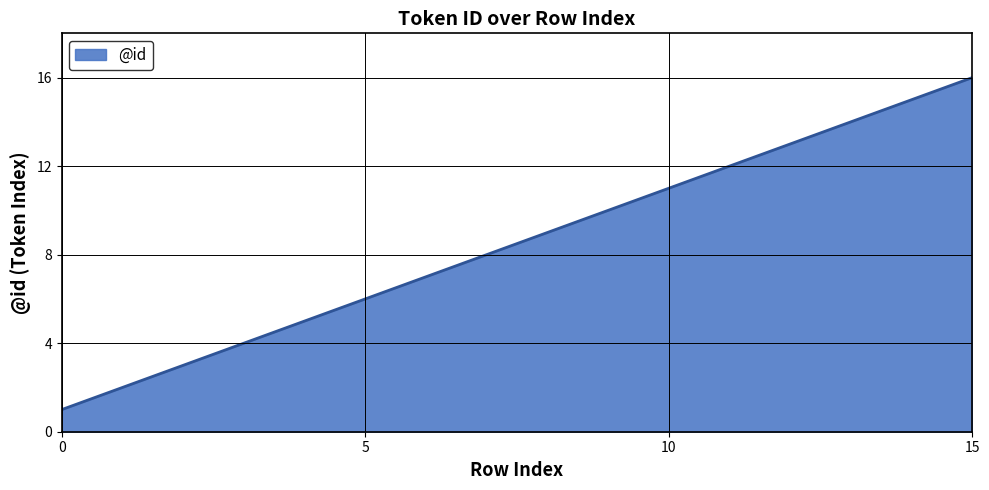

What is the difference between the maximum and minimum values?

15